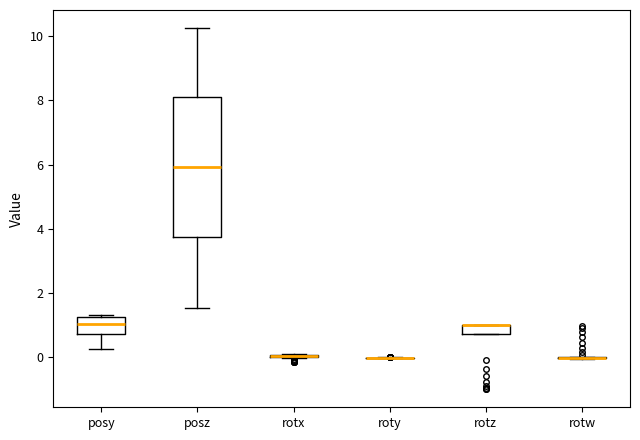

Which box is the tallest, from its lower edge to its upper edge?

posz